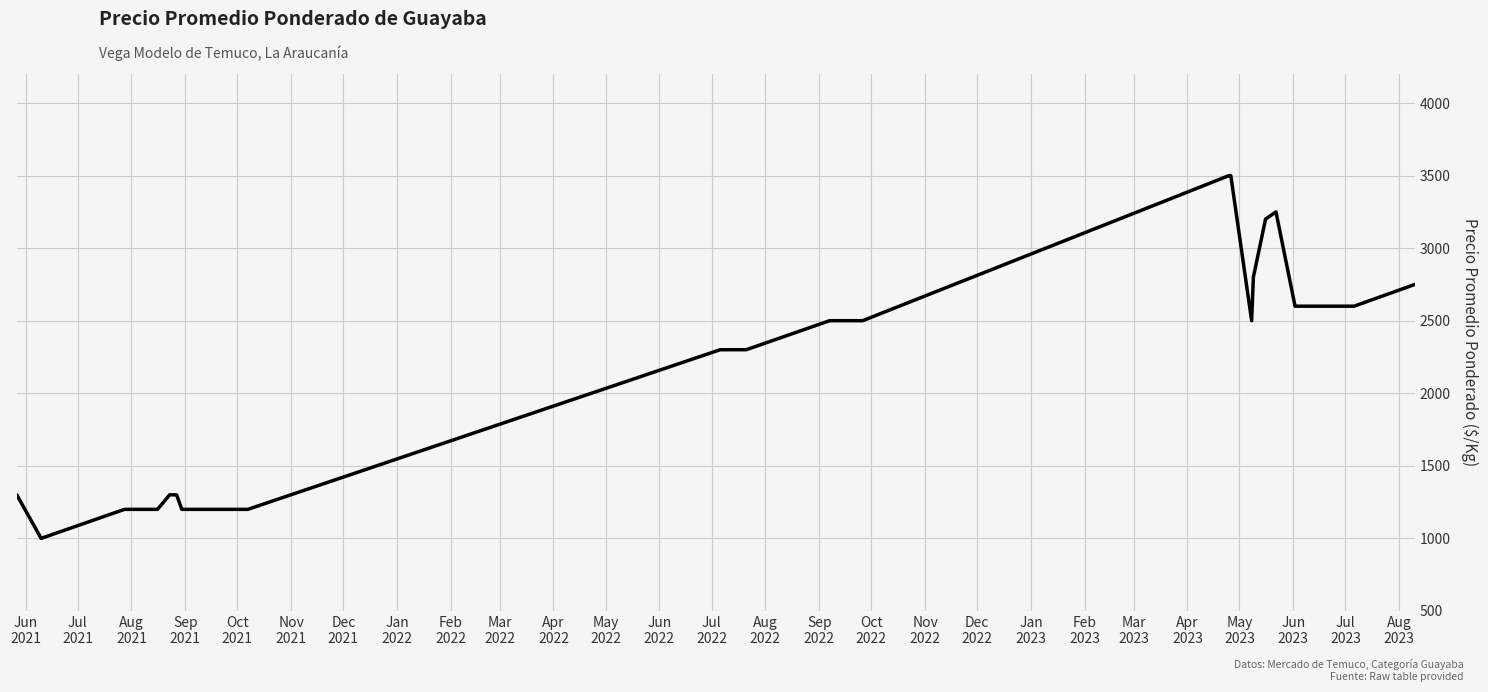

Does the chart have visible grid lines?

Yes